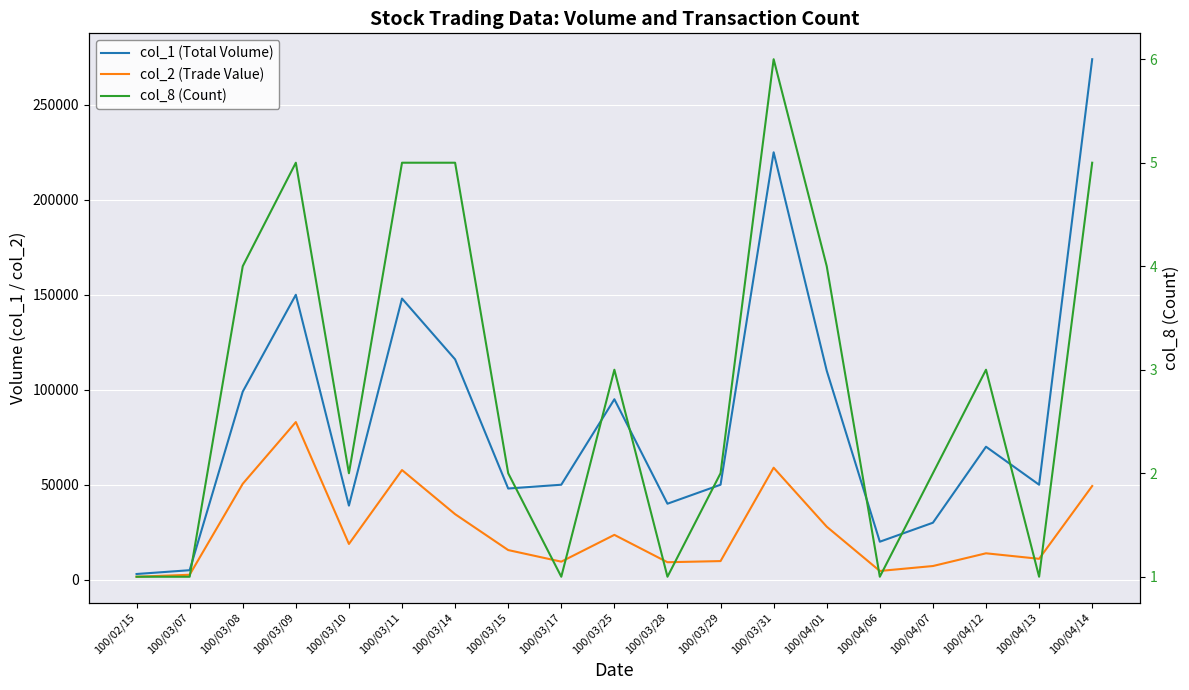

How many data points in col_2 (Trade Value) are above 15600?

9